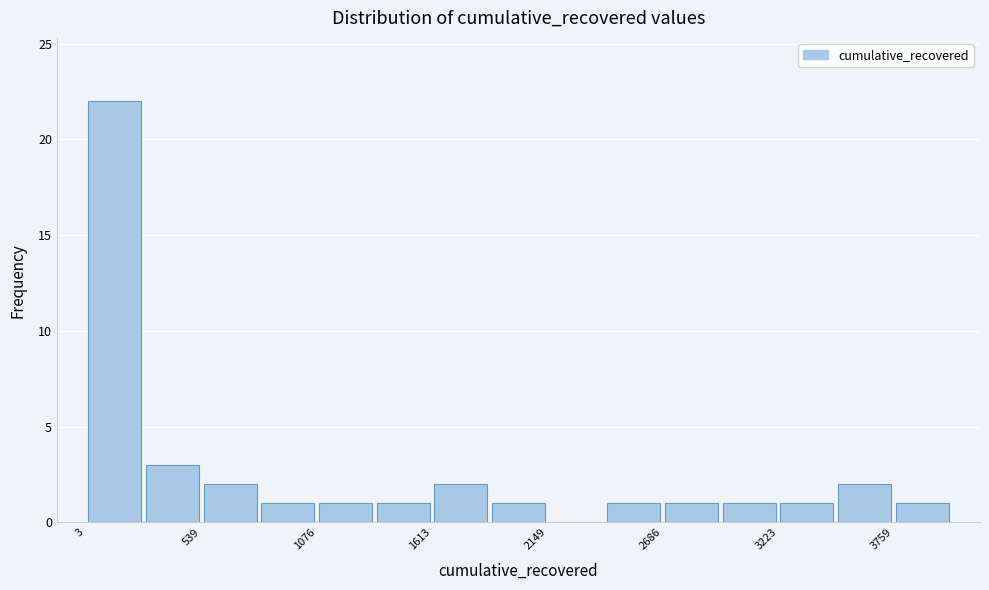

Read against the x-axis, roughly where is the centre of the tallest bar?

100